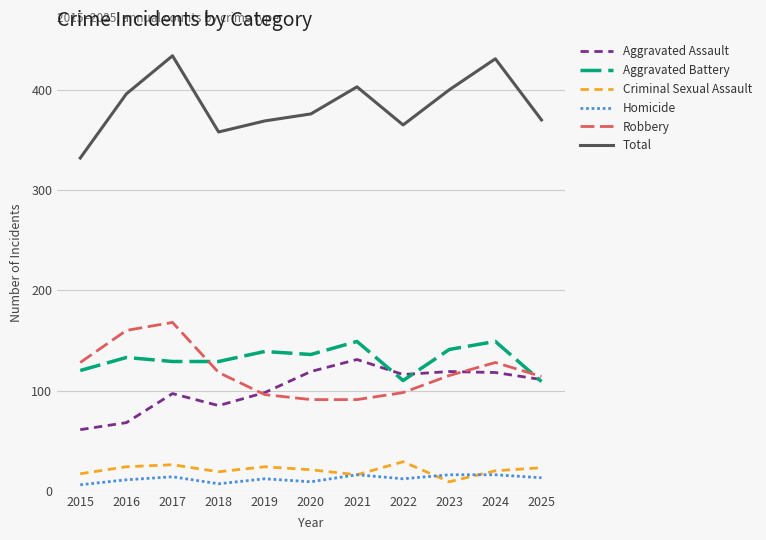

Is the value of Aggravated Battery at 2024 greater than the value of Robbery at 2015?

Yes